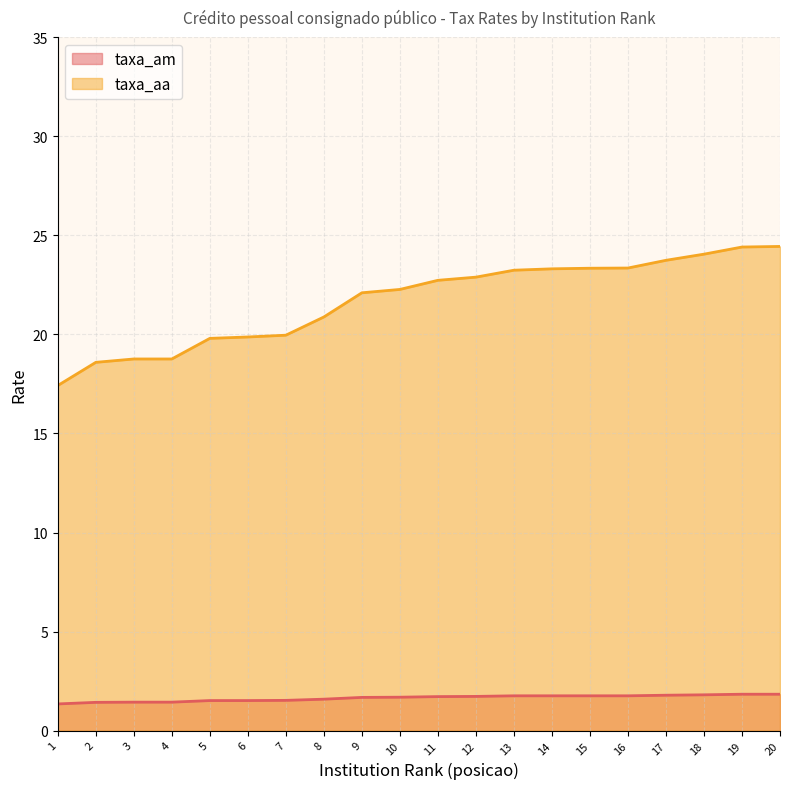

Which has a higher value, 12 or 18?

18